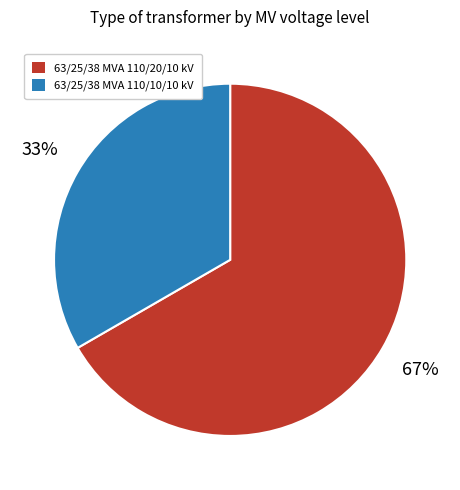

To the nearest percent, what is the average slice percentage?

50%